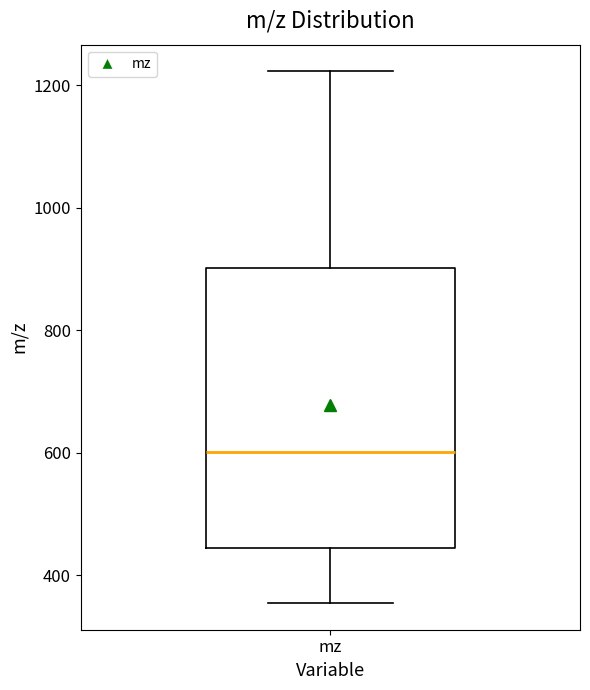

Transcribe this box plot: give where the median line is, the range the box spans, and where the two whiskers end, as read against the y-axis. The values are not printed on the chart, so give them approximately, as read against the axis.

median 600, box 440 to 900, whiskers 360 to 1220